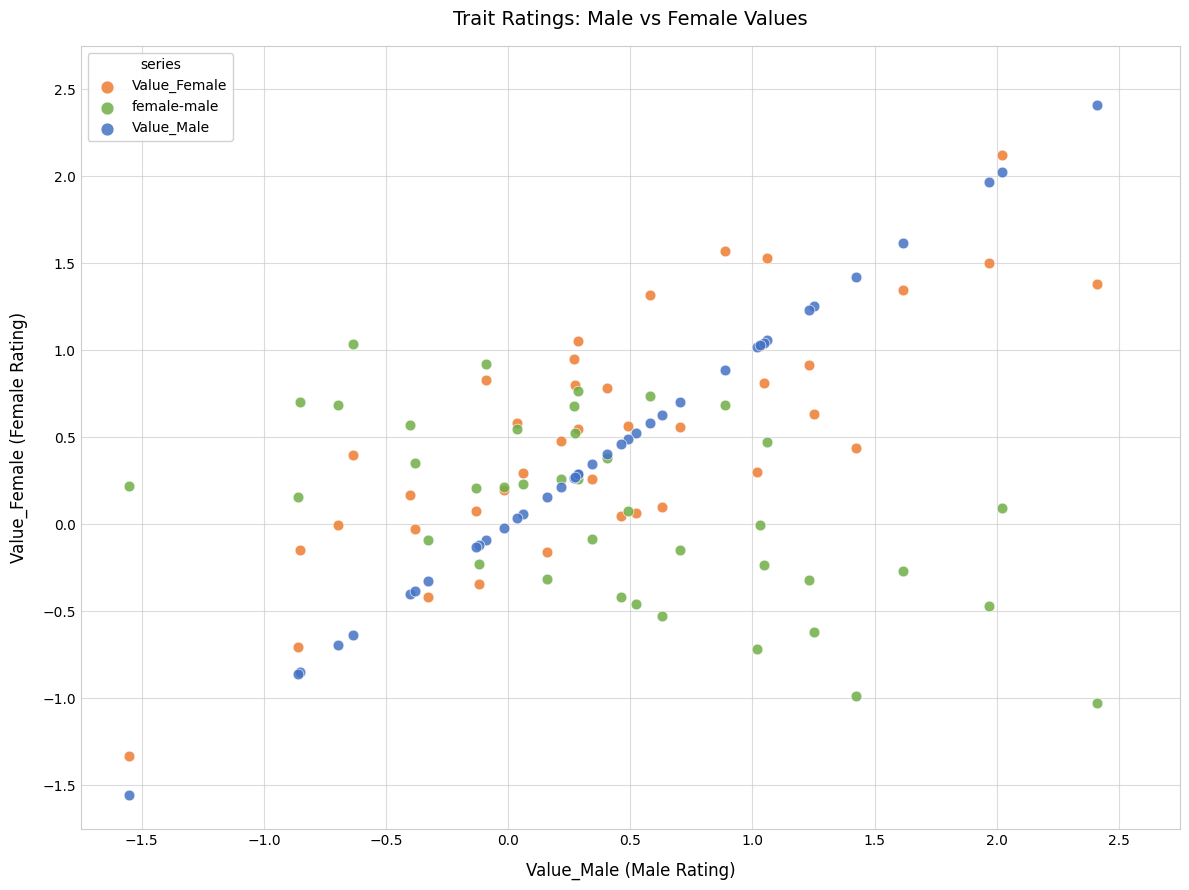

Which series reaches the minimum Y coordinate?

Value_Male